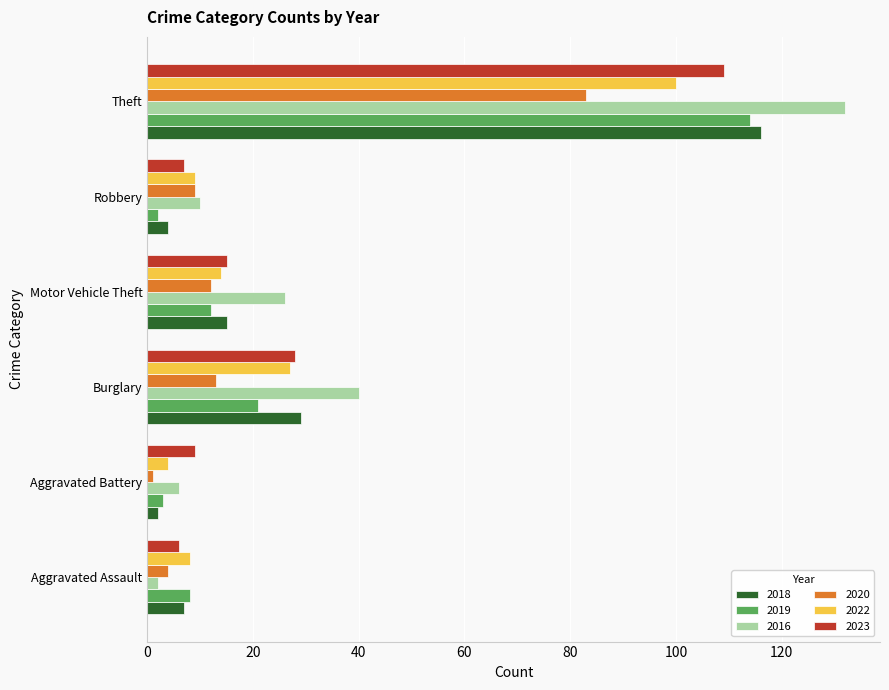

True or false: 2022 has a value of 7 at Burglary.

False